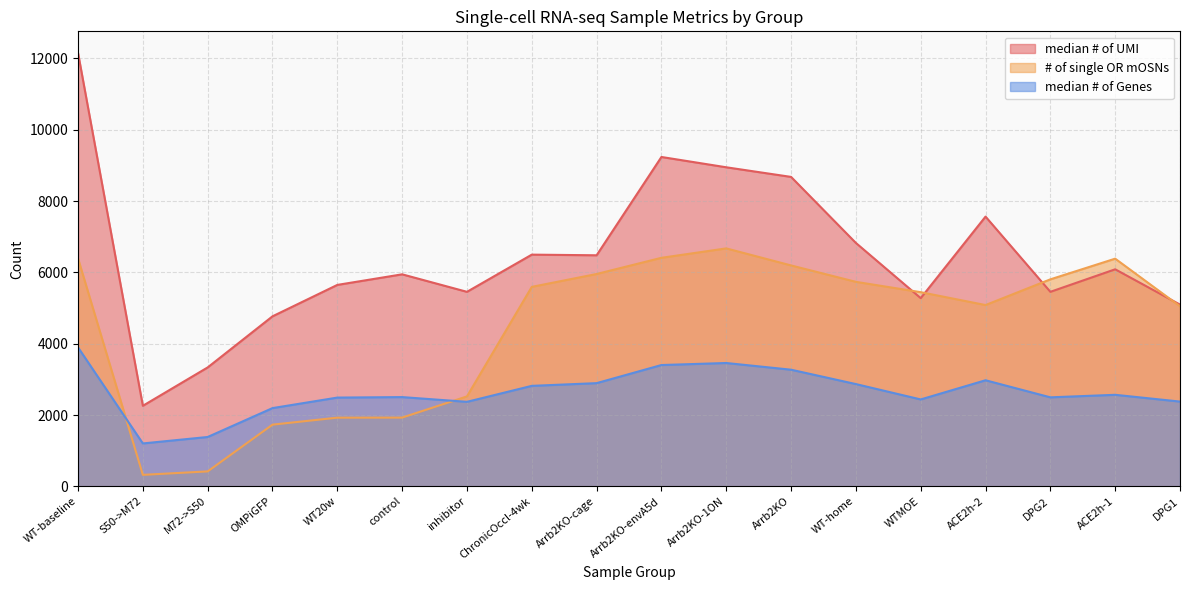

At which category is the sum across all series the highest?

WT-baseline